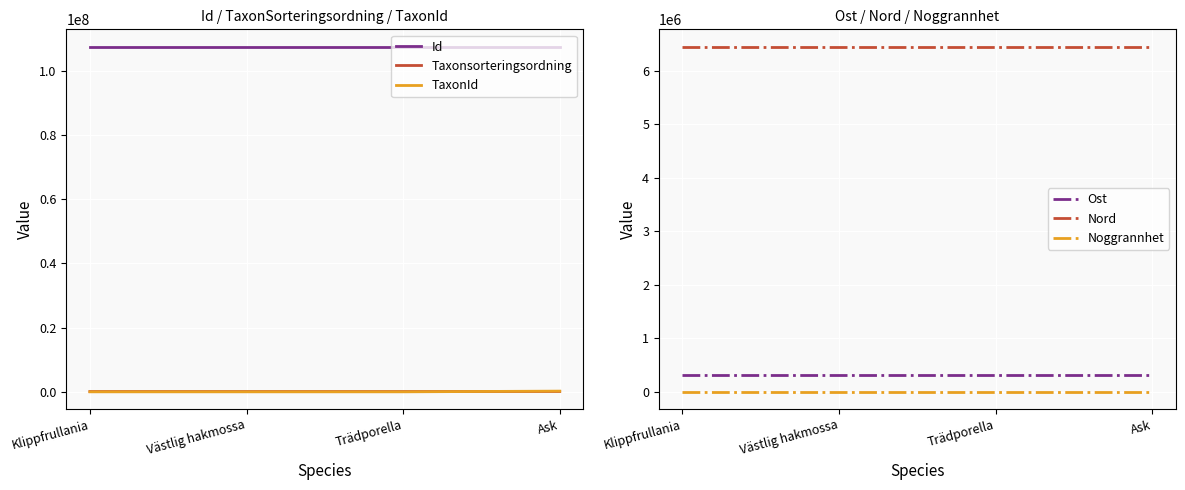

What is the total value across all series at Västlig hakmossa?

114374798.3